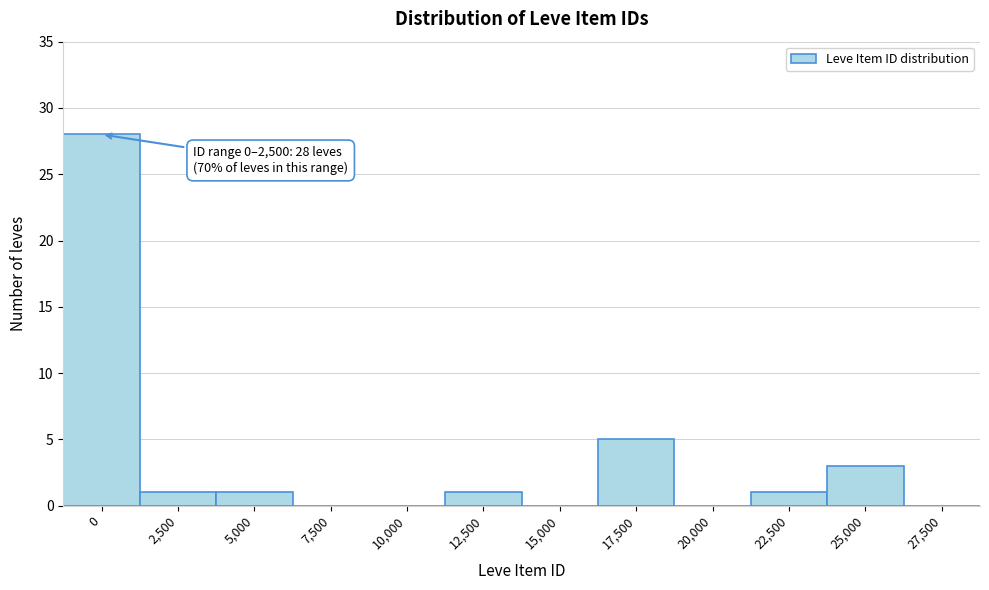

Reading left to right, list all the values displayed in this chart.

0=28	2,500=1	5,000=1	7,500=0	10,000=0	12,500=1	15,000=0	17,500=5	20,000=0	22,500=1	25,000=3	27,500=0